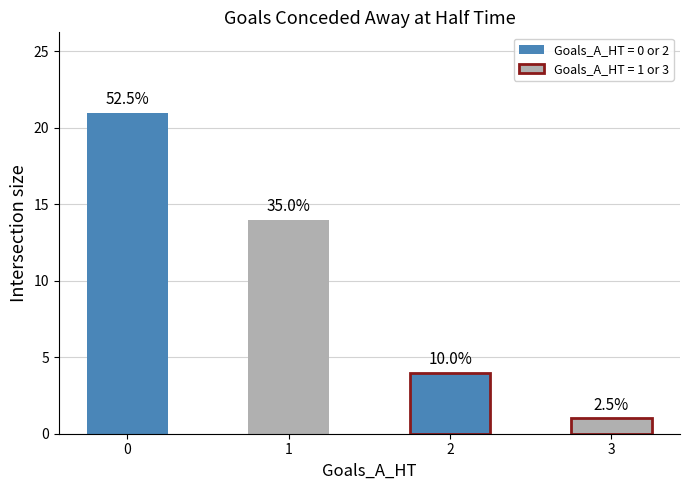

What is the change in value from 0 to 1?

-7